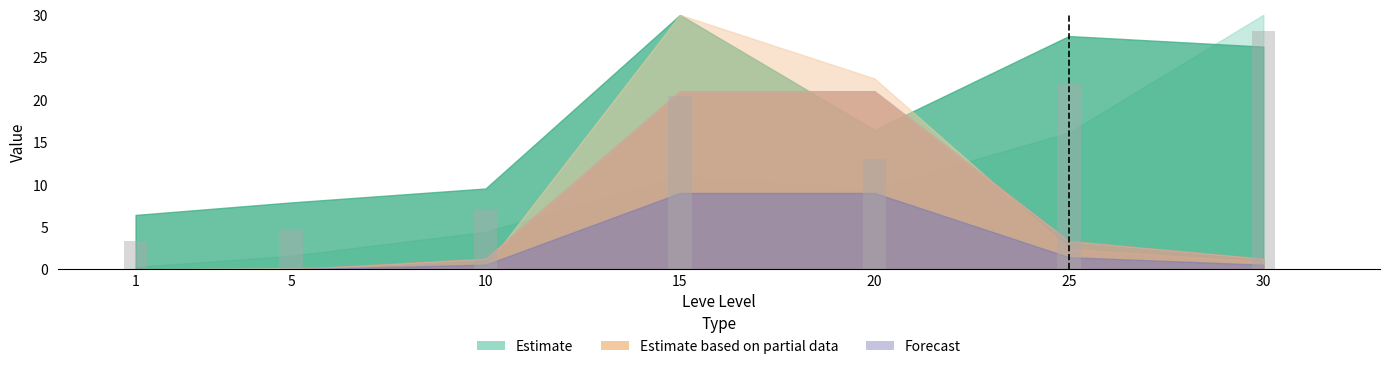

Read the value at 1.

3.3